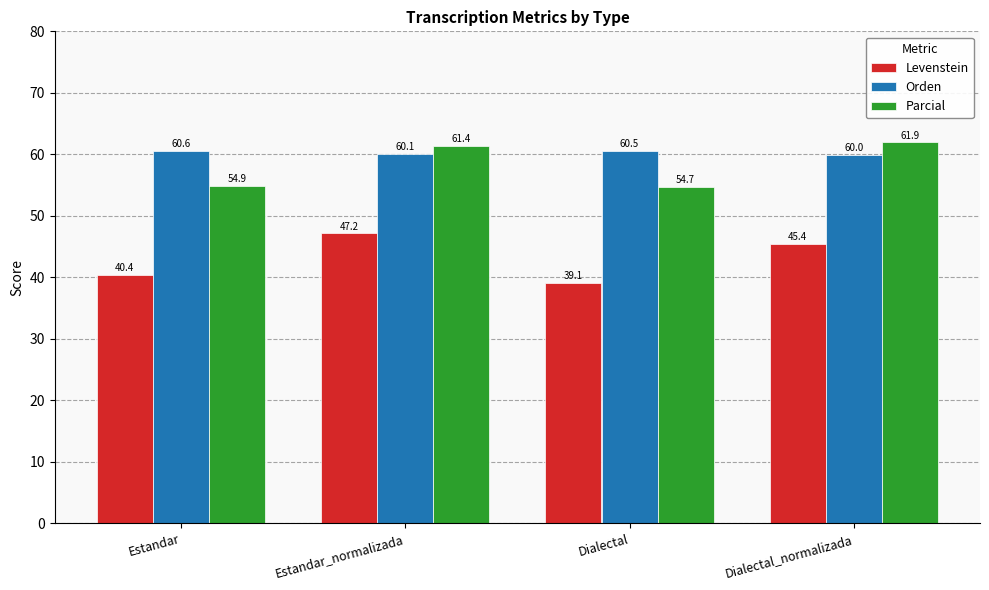

How many data points in Orden are above 60?

3